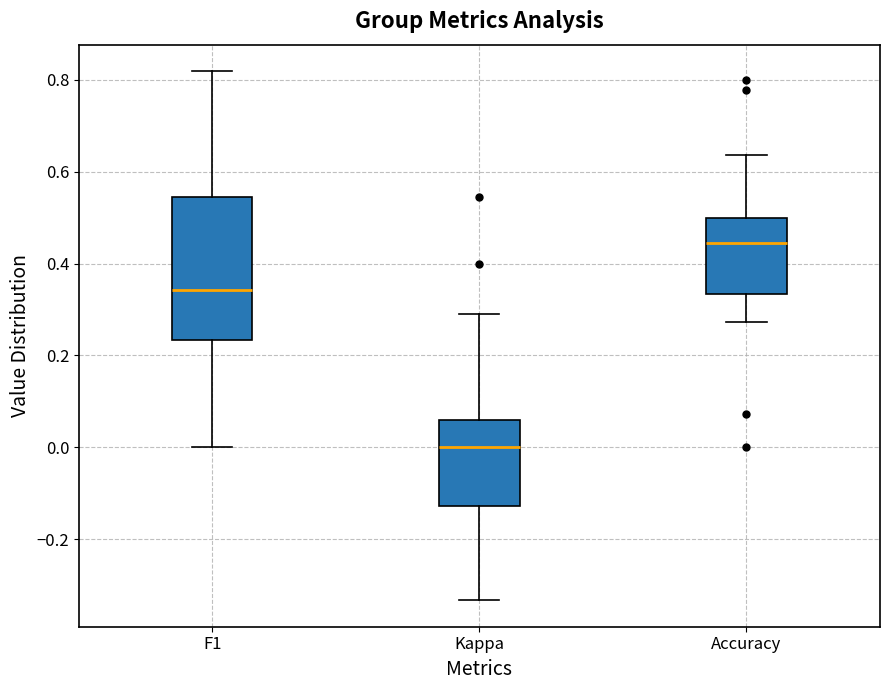

Reading left to right, read every box against the y-axis: the position of its median line, the range the box covers, and the ends of its whiskers. The values are not printed on the chart, so give them approximately, as read against the axis.

F1: median 0.34, box 0.24 to 0.54, whiskers 0.00 to 0.82
Kappa: median 0.00, box -0.12 to 0.06, whiskers -0.34 to 0.30
Accuracy: median 0.44, box 0.34 to 0.50, whiskers 0.28 to 0.64